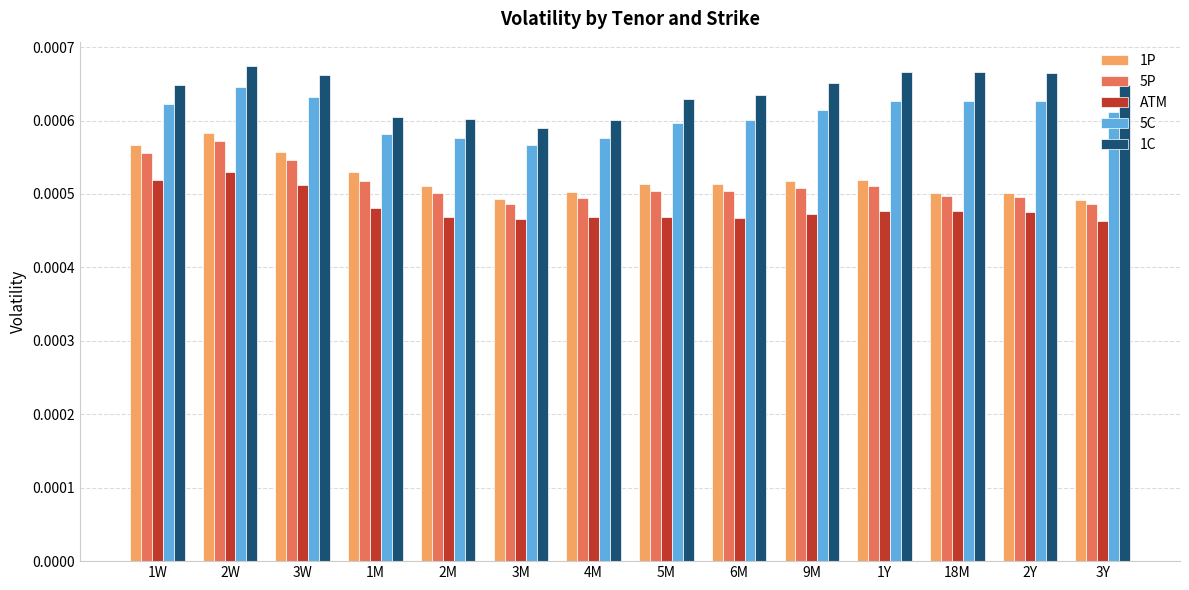

At which category is the sum across all series the highest?

2W